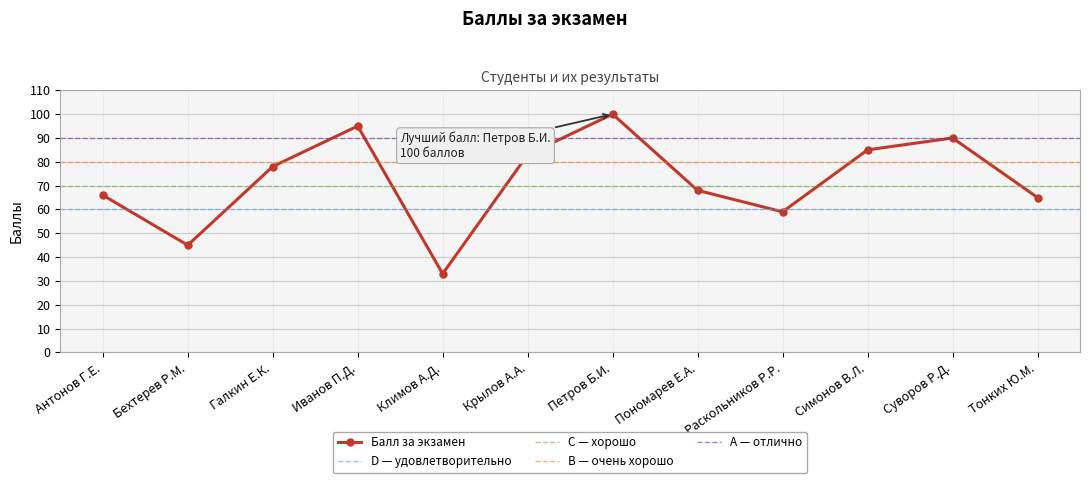

Where is the data nearest to the value 66?

Антонов Г.Е.